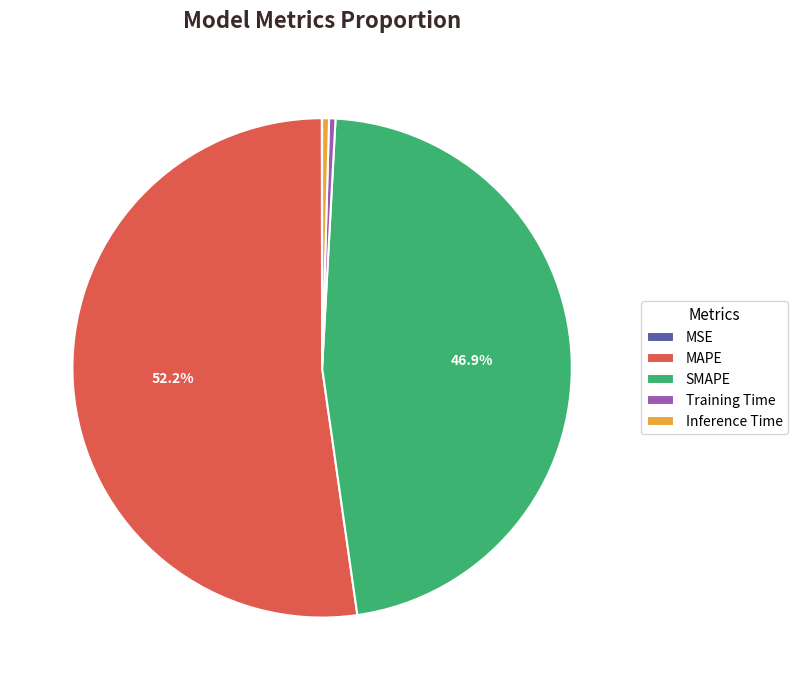

Combined, do SMAPE and MAPE account for over 50%?

Yes